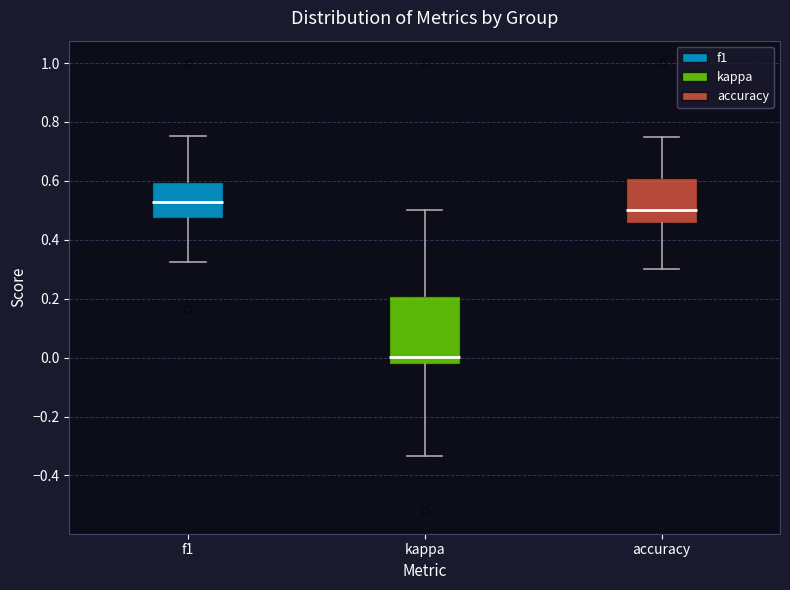

Reading left to right, transcribe this box plot: for each box, give where its median line is, the range the box spans, and where its two whiskers end, as read against the y-axis. The values are not printed on the chart, so give them approximately, as read against the axis.

f1: median 0.52, box 0.48 to 0.60, whiskers 0.32 to 0.76
kappa: median 0.00, box -0.02 to 0.20, whiskers -0.34 to 0.50
accuracy: median 0.50, box 0.46 to 0.60, whiskers 0.30 to 0.76